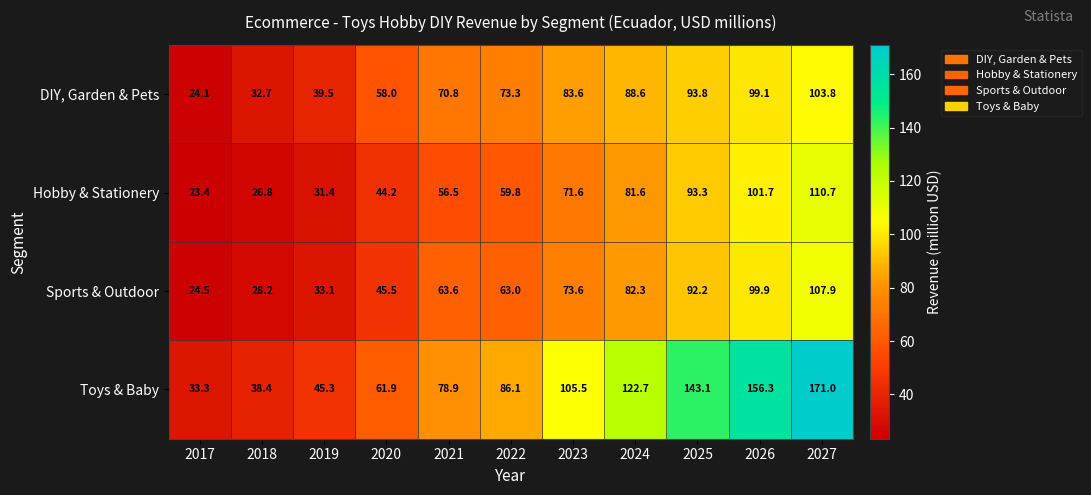

List the labels in order of Sports & Outdoor value, largest first.

2027, 2026, 2025, 2024, 2023, 2021, 2022, 2020, 2019, 2018, 2017